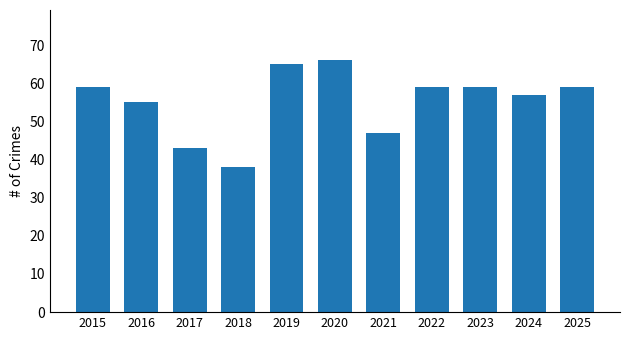

What is the difference between the values at 2018 and 2022?

21